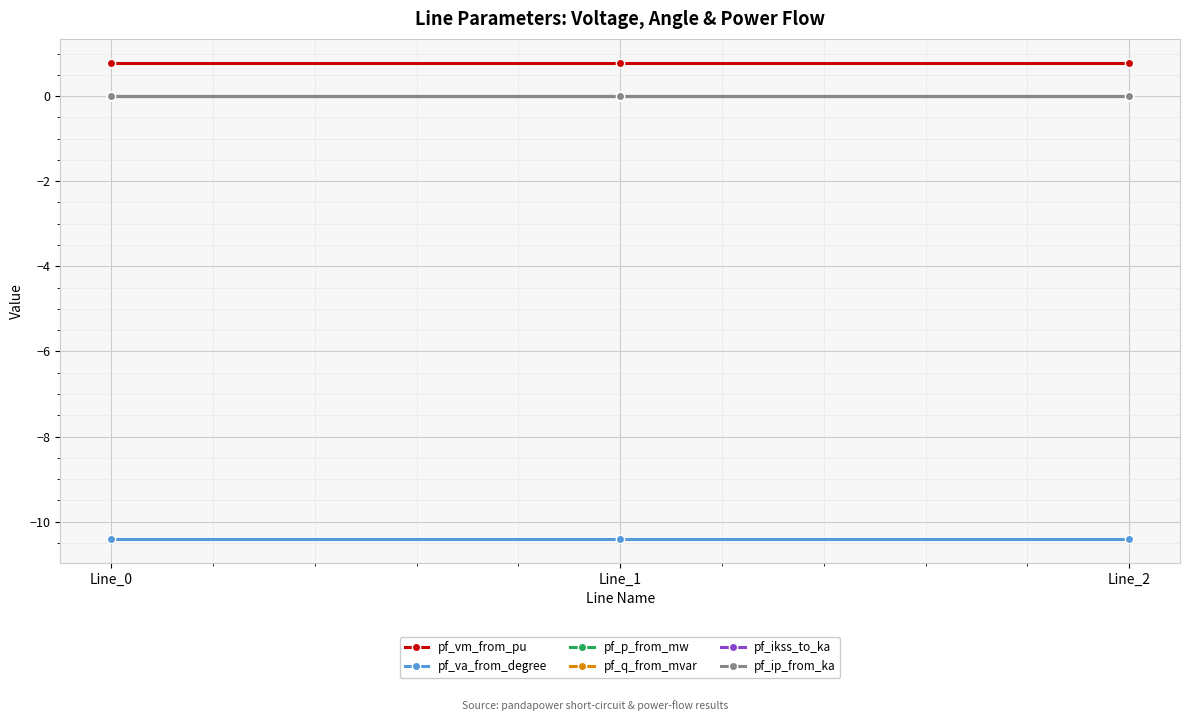

Does the chart have visible grid lines?

Yes